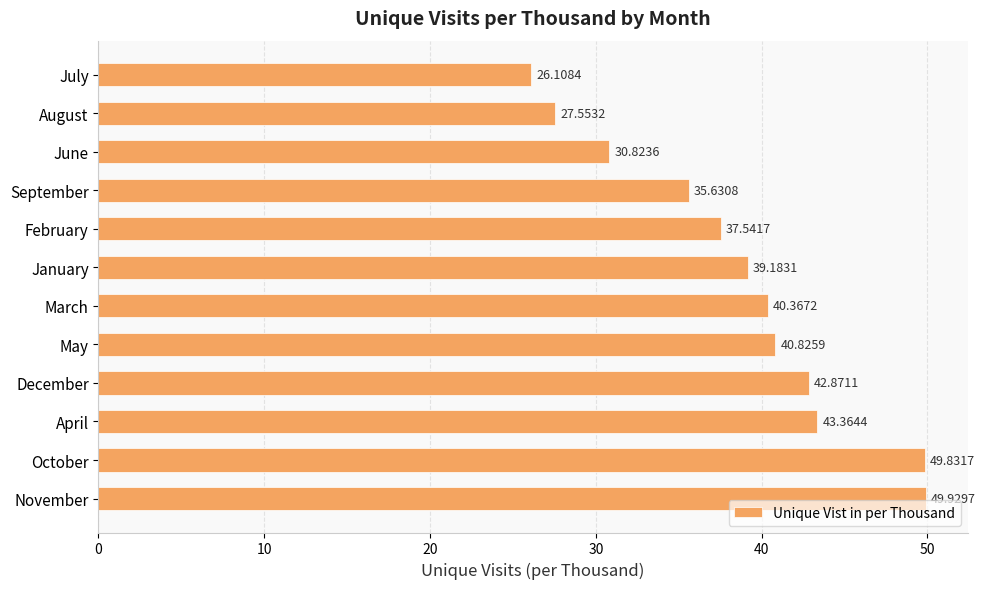

How many bars are there in total?

12